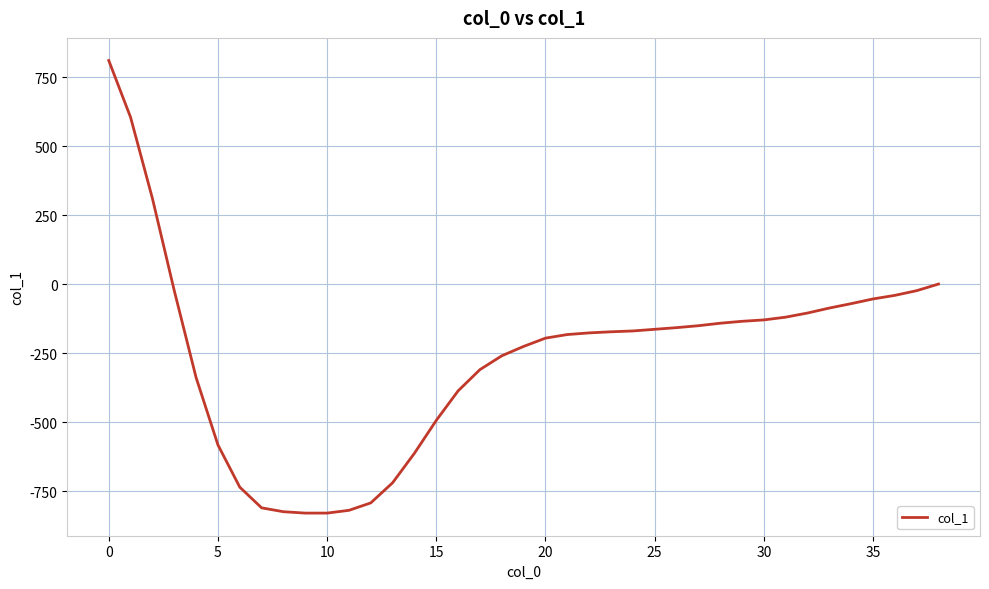

What is the average value?

-260